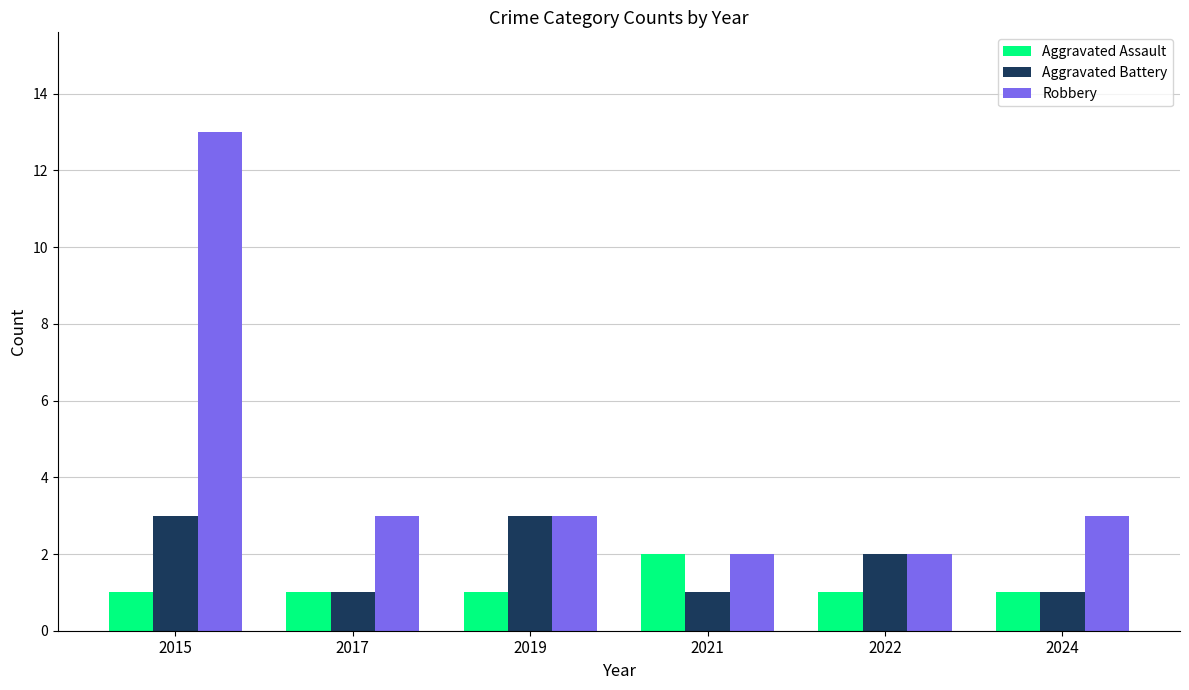

At which label does Aggravated Assault reach its peak?

2021